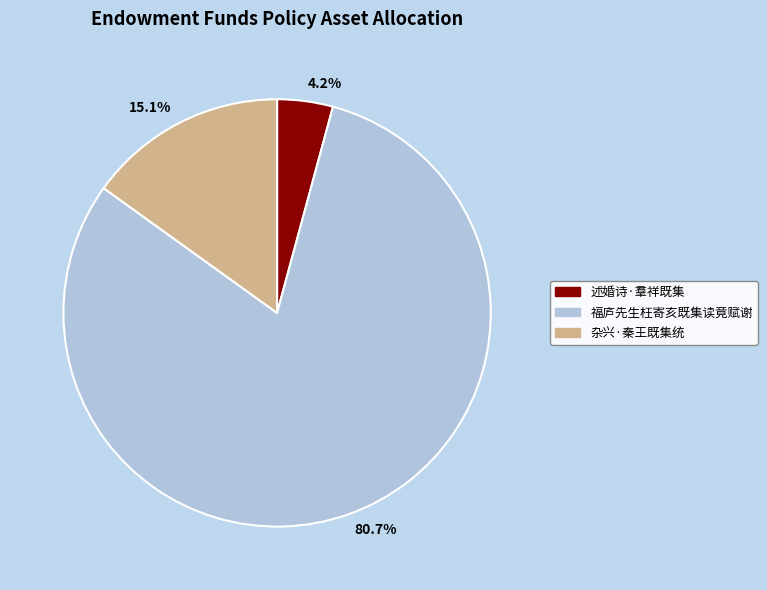

Count the number of slices in the pie.

3